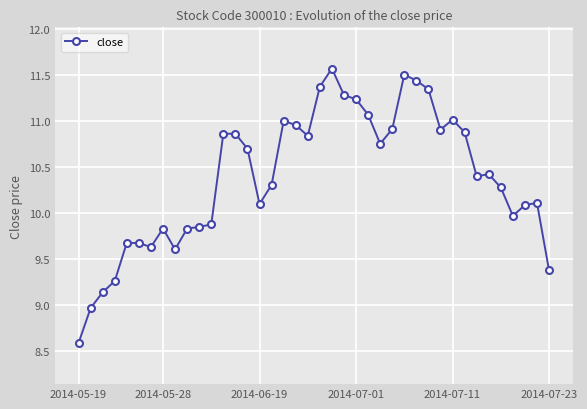

What is the difference between the maximum and minimum values?

3.0